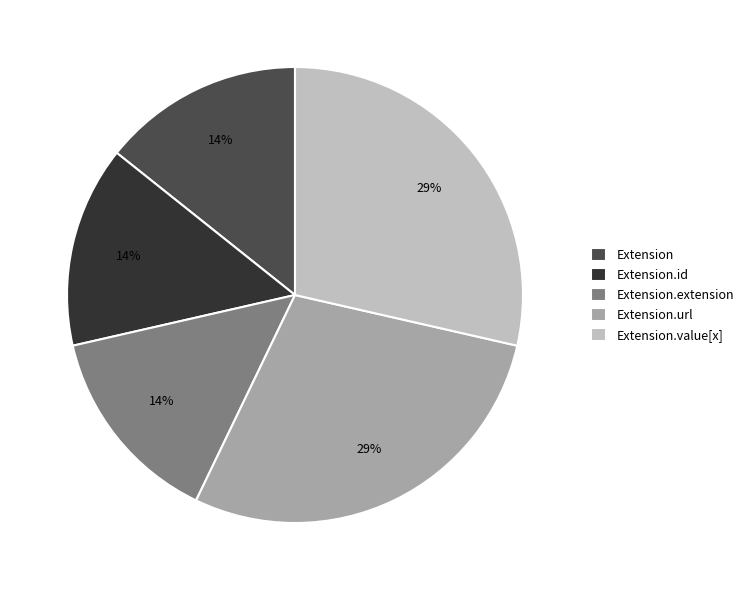

Is the sum of Extension.extension and Extension.id greater than half?

No